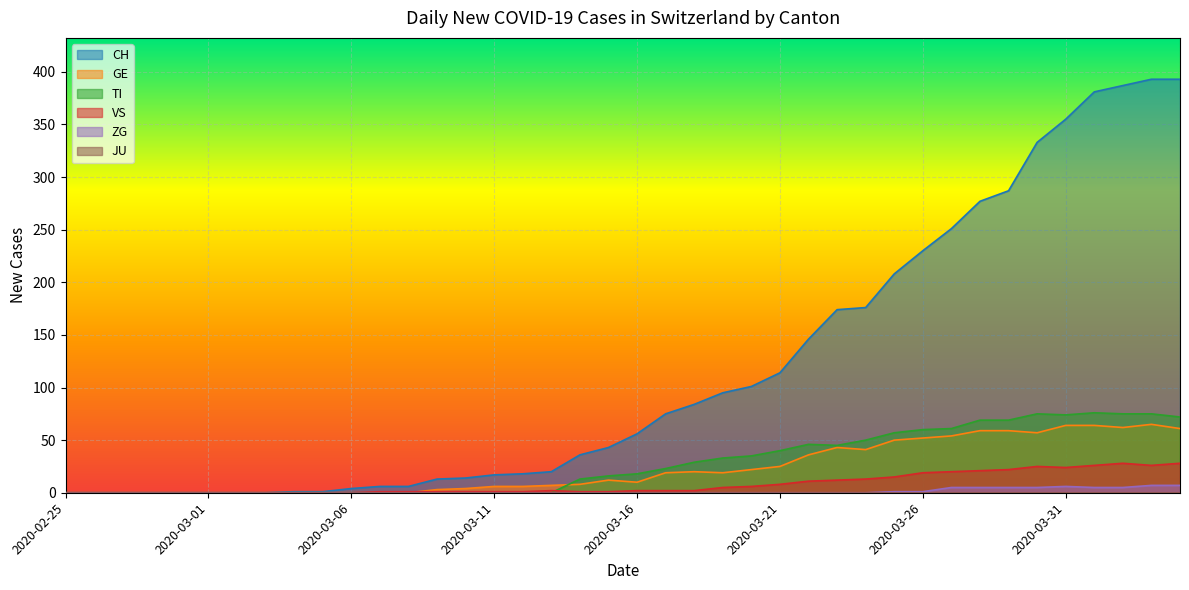

What is the value of the VS point at the 35th from the left?

25